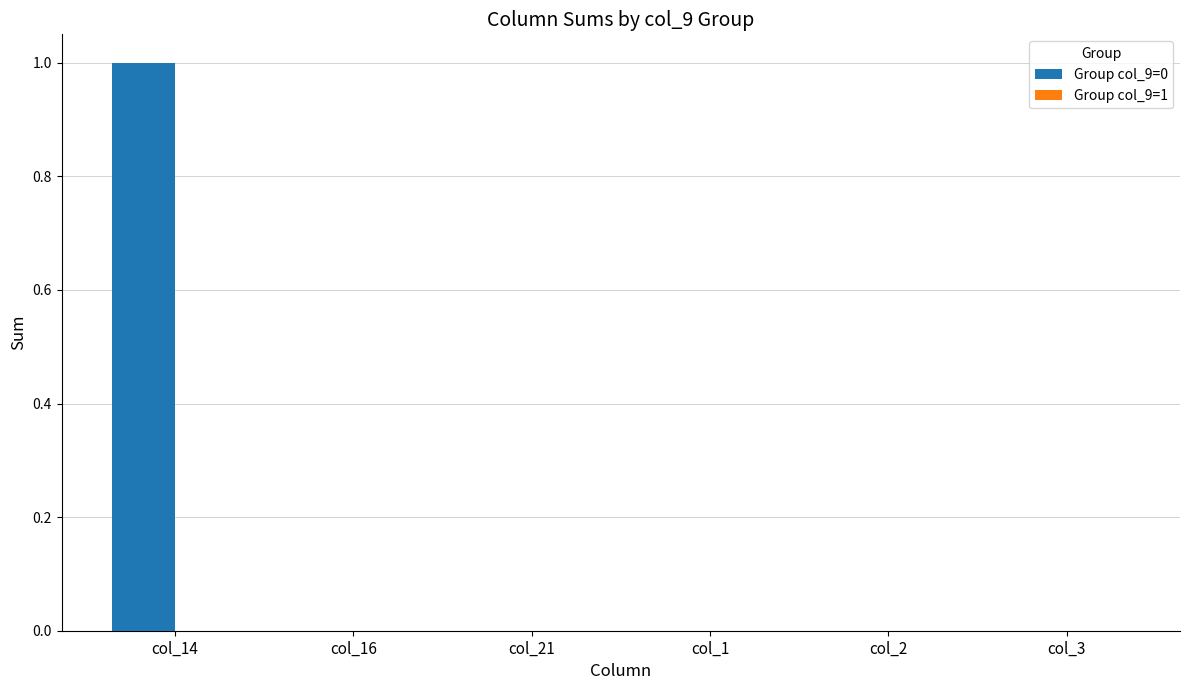

Is it true that the value at col_2 is -1?

False